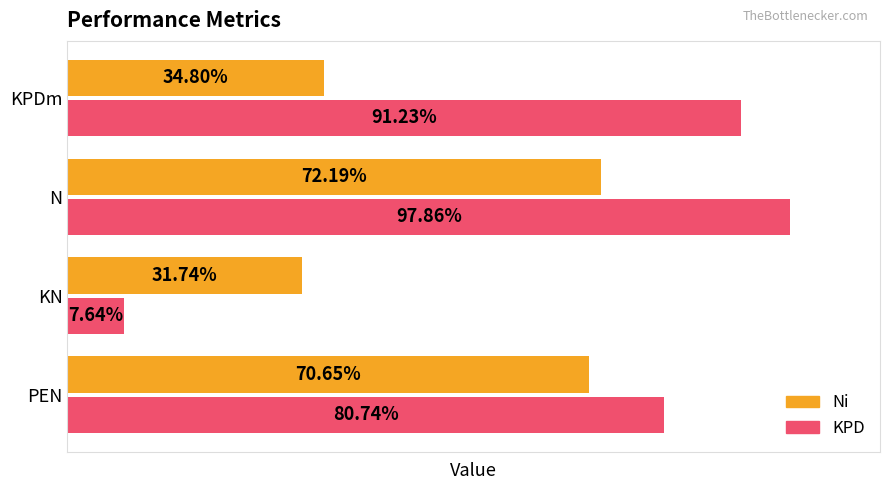

Which series has the largest total across all categories?

KPD